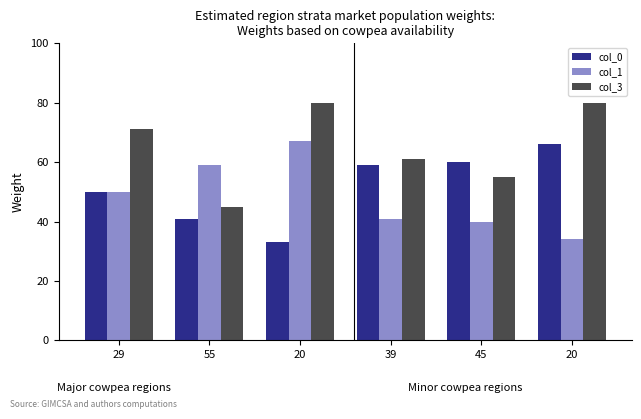

True or false: col_0 has a value of 59 at 39.

True